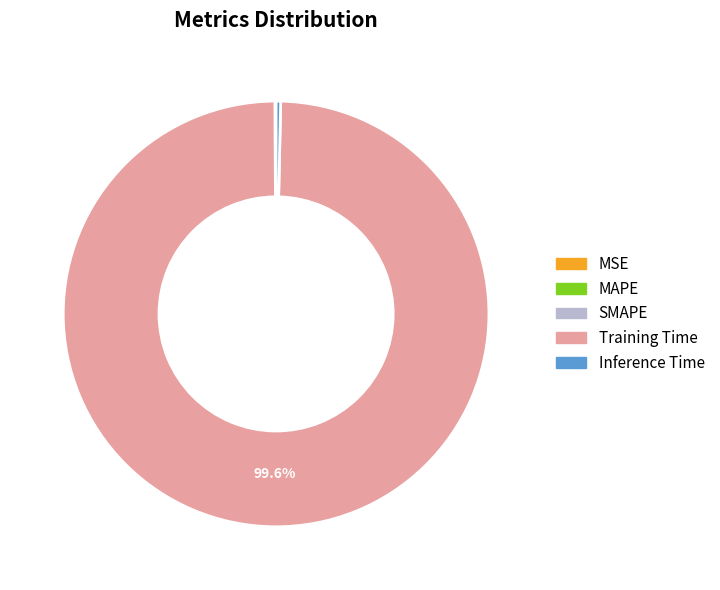

To the nearest percent, what is the difference between the largest and smallest slice percentages?

100%